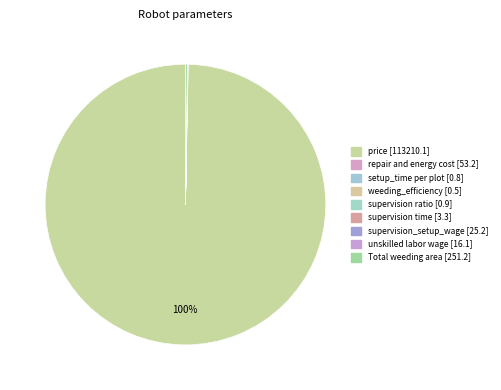

What is the smallest slice in the pie chart?

weeding_efficiency